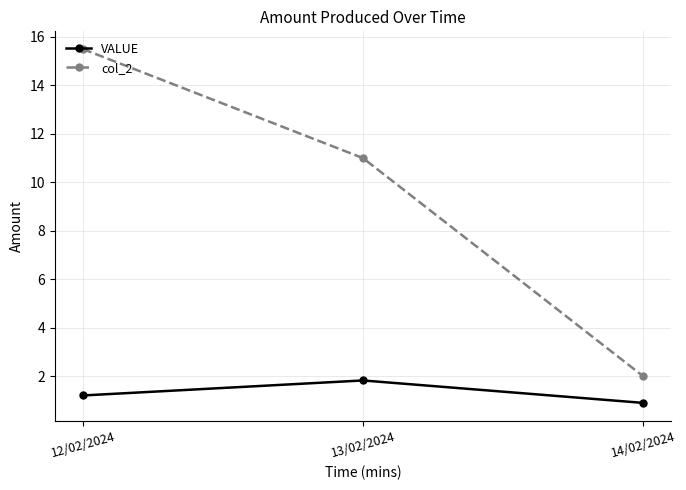

What is the greatest value displayed?

15.5